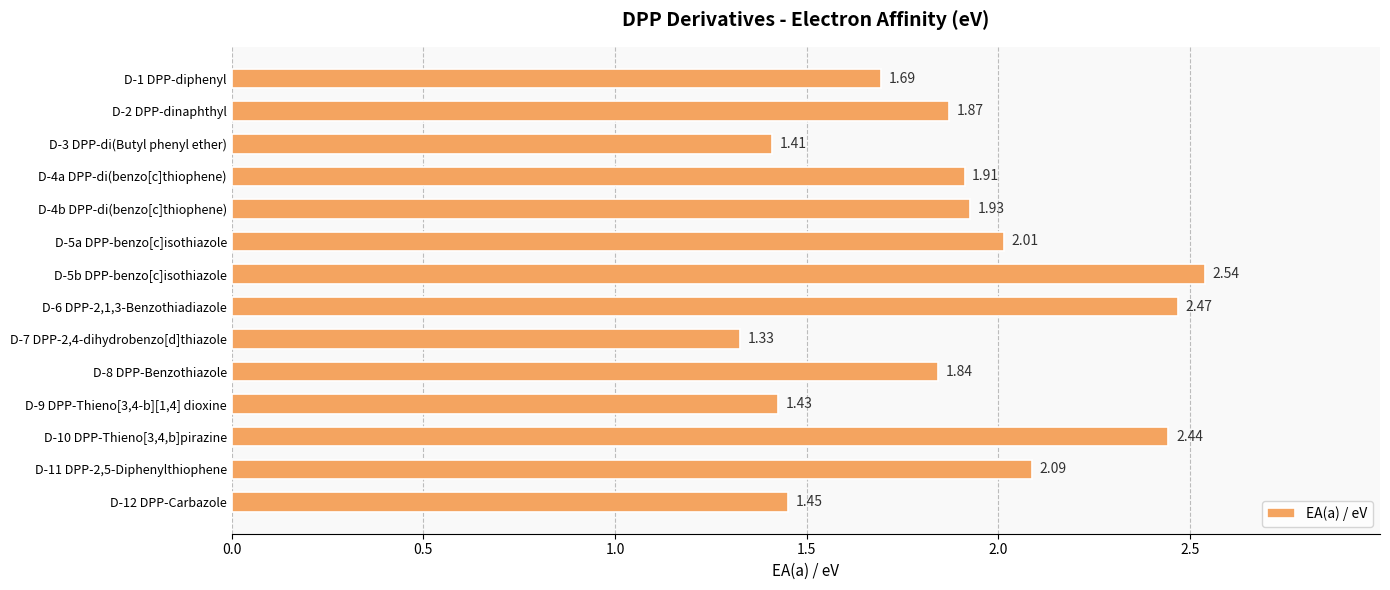

At which label is the value closest to 1?

D-7 DPP-2,4-dihydrobenzo[d]thiazole